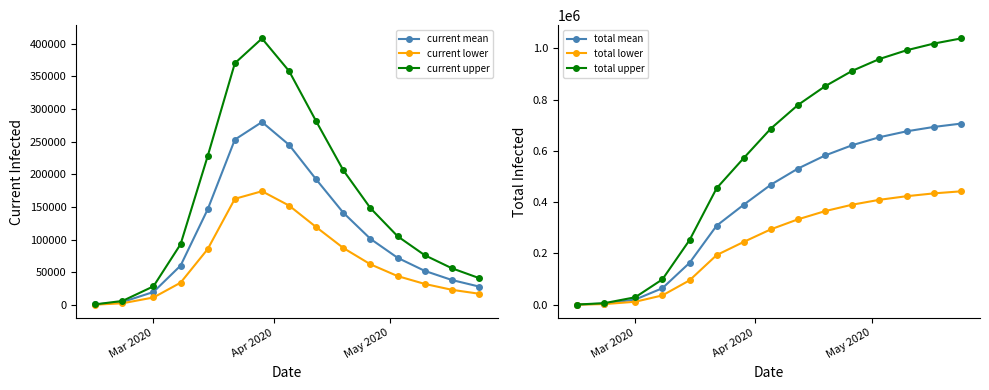

What is the maximum value for current upper?

408000